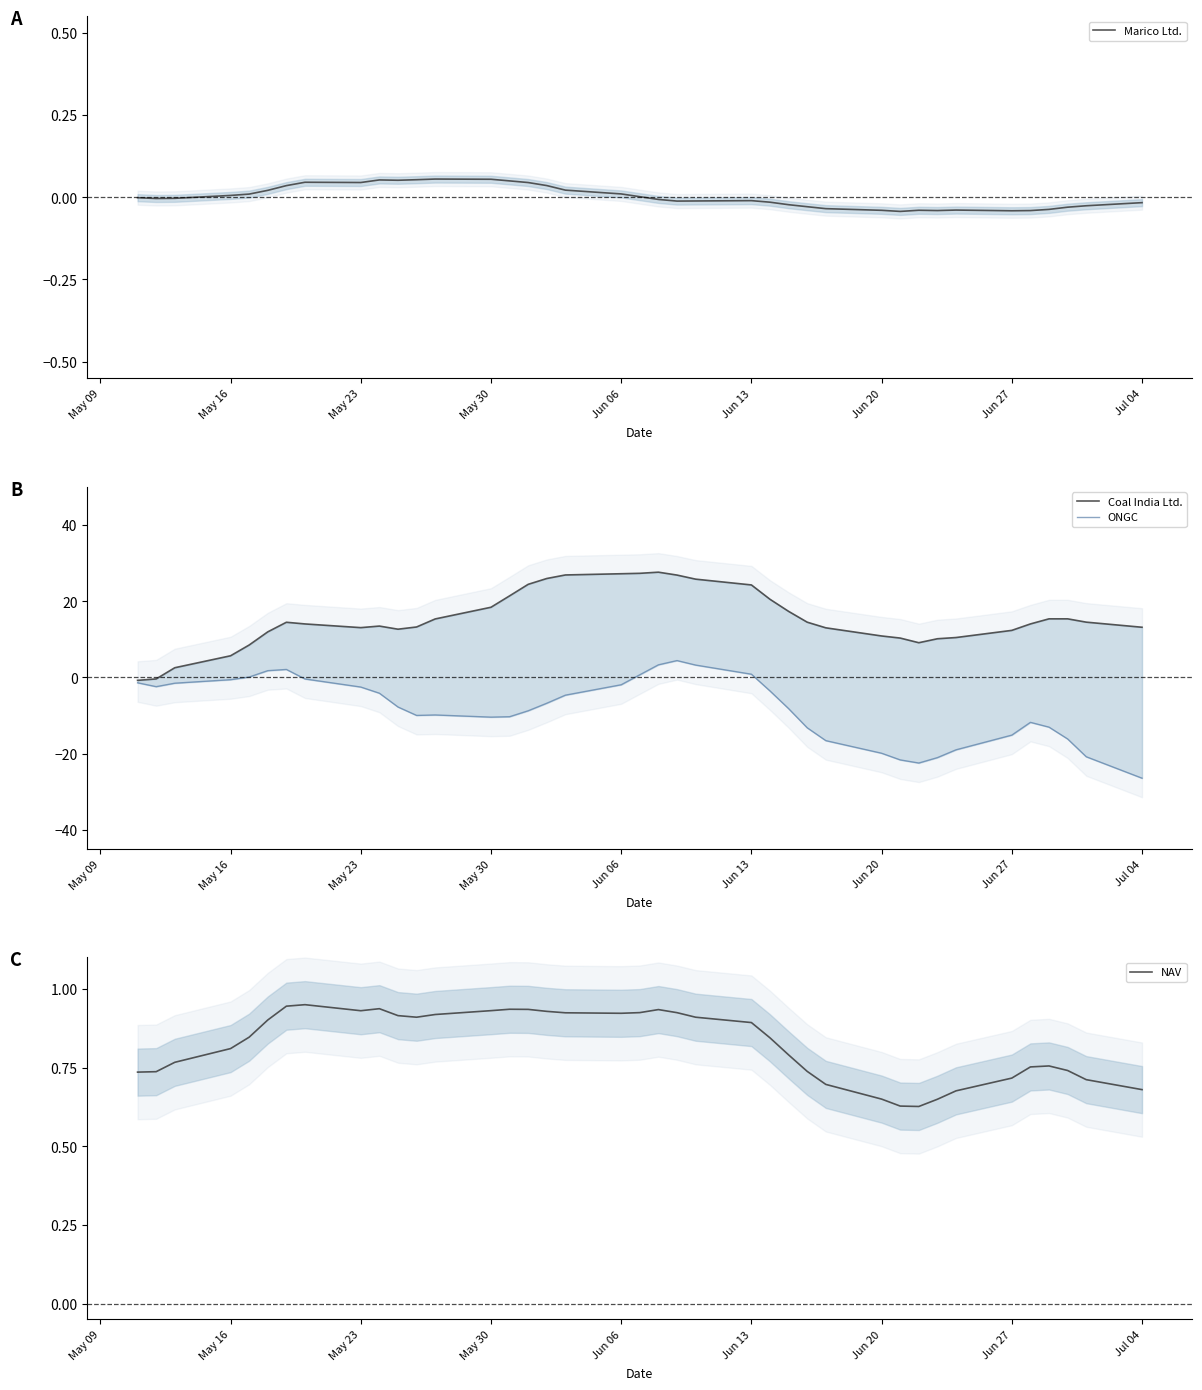

Rank the series by their maximum value, from lowest to highest.

Marico Ltd., NAV, ONGC, Coal India Ltd.